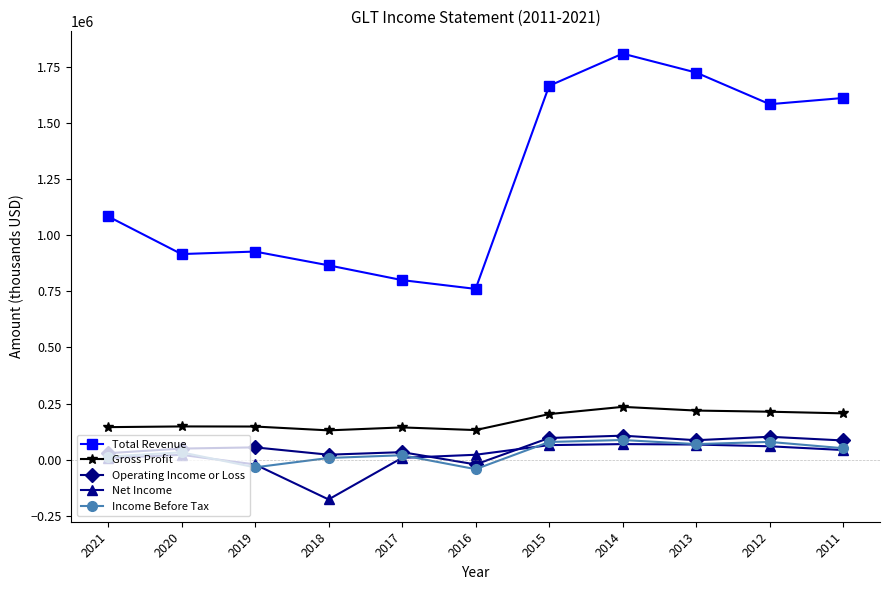

True or false: Income Before Tax and Total Revenue intersect in this chart.

False